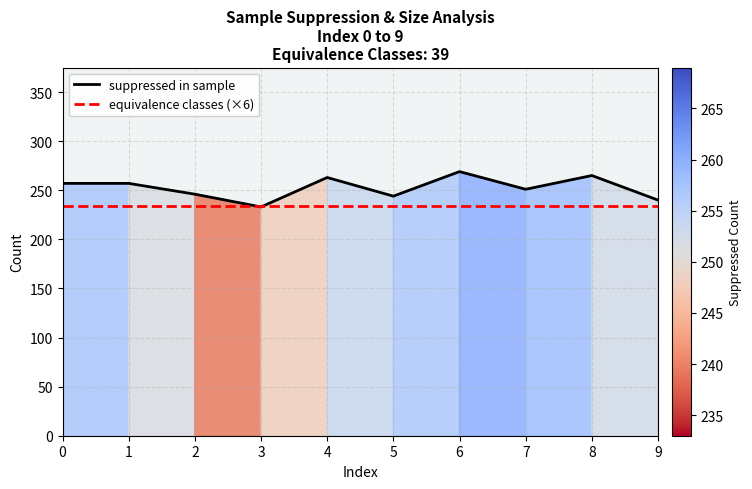

What are all the series names shown in the legend?

suppressed in sample, equivalence classes (×6)